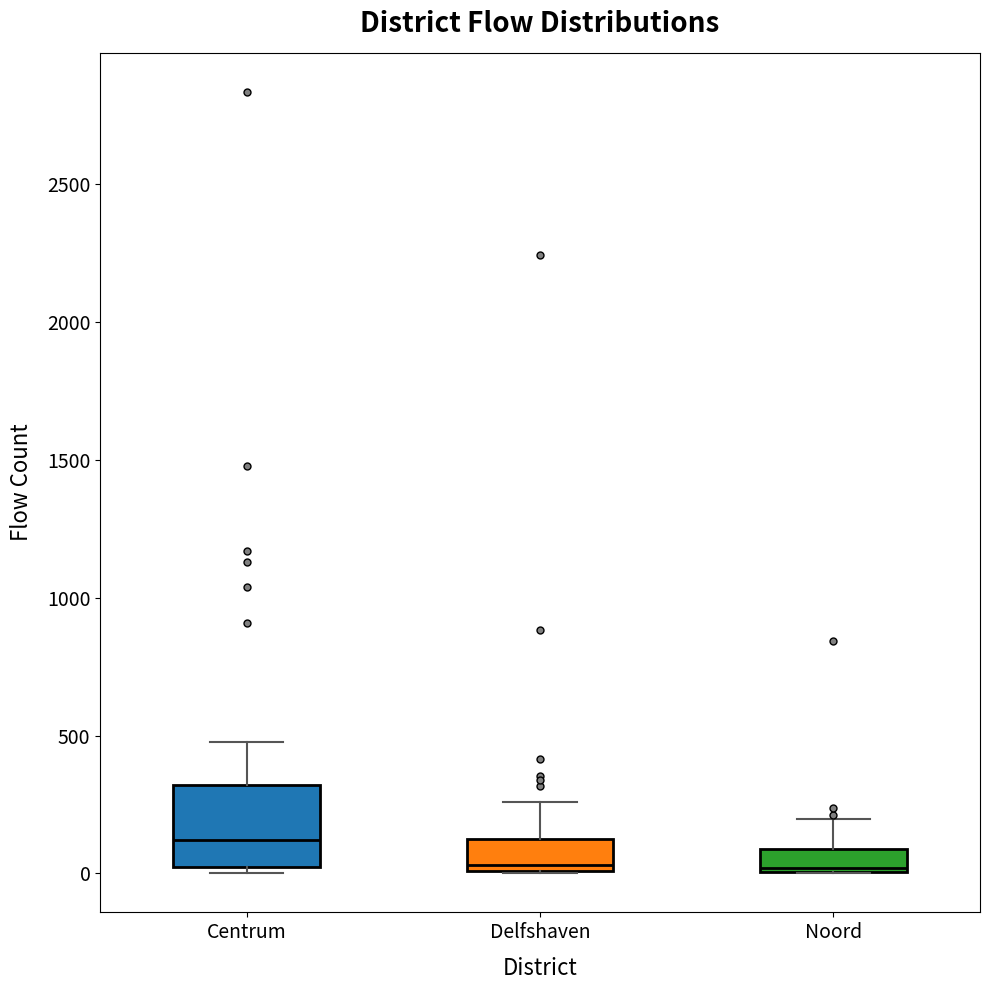

Which box has the highest median line?

Centrum